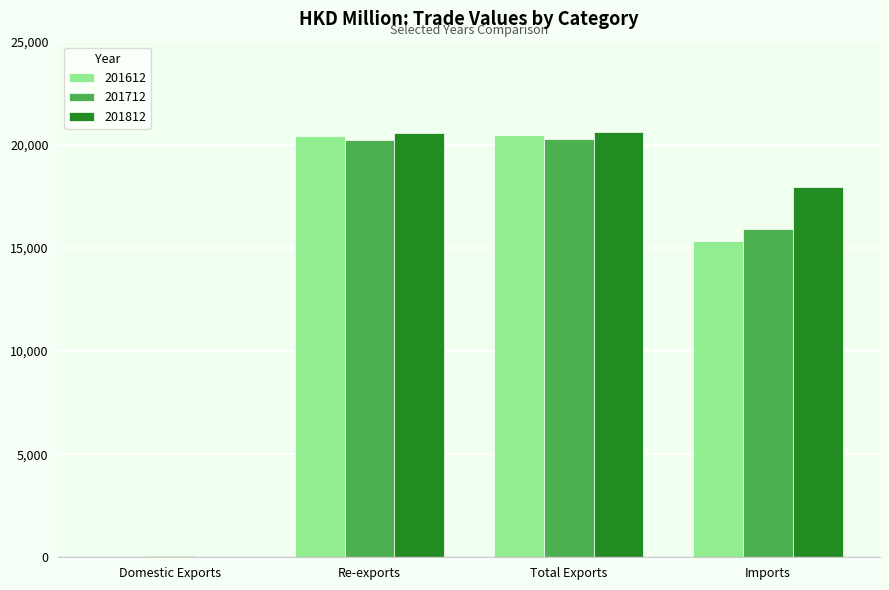

The value of 201812 at Imports is 17971.2. True or false?

True